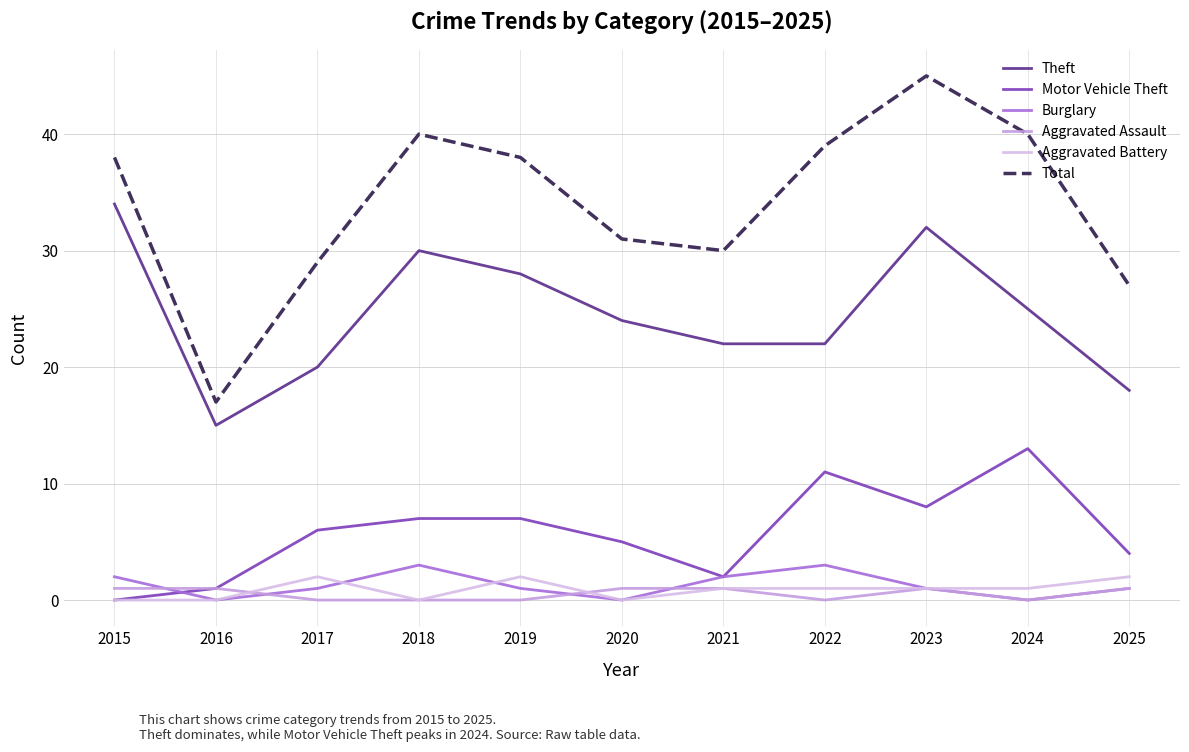

What is the total value across all series at 2024?

79